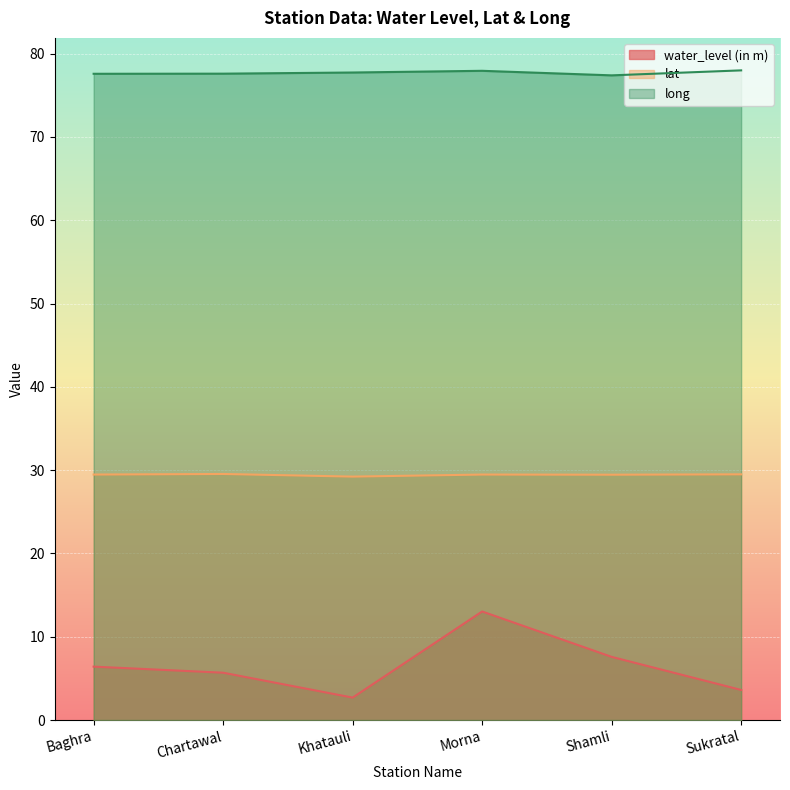

What value does the long series have at Baghra?

77.6